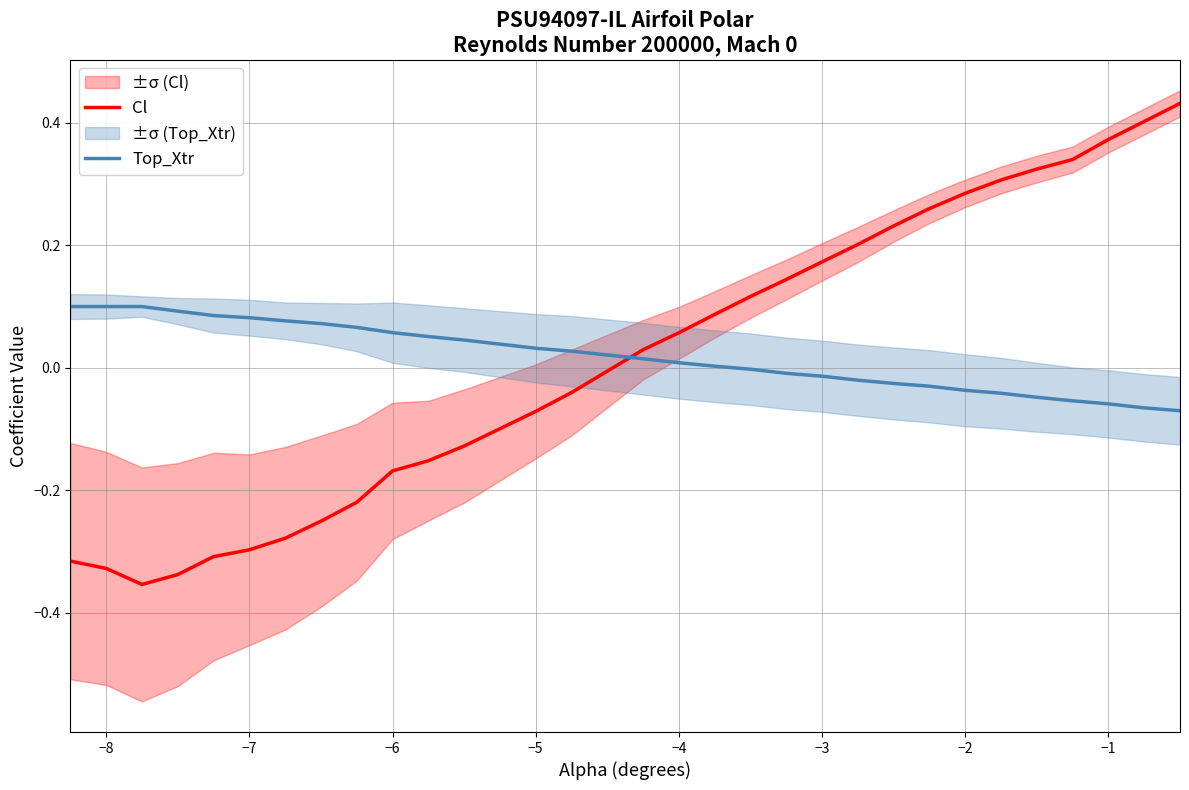

Which series ends up on top after the final intersection of Cl and Top_Xtr?

Cl